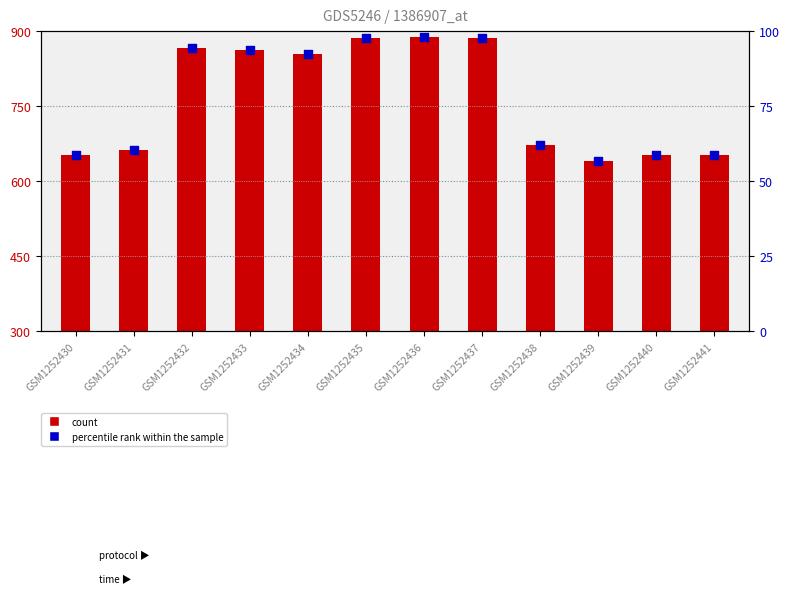

Is the value of s1 (count) at GSM1252431 greater than the value of s2 (percentile) at GSM1252432?

Yes